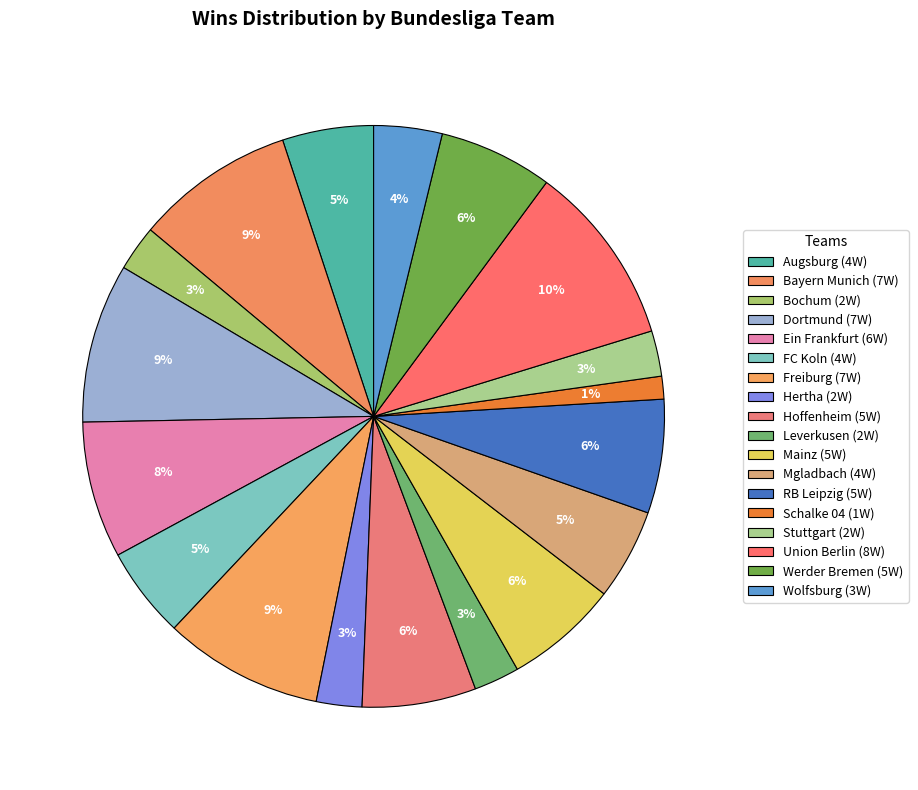

What is the largest slice in the pie chart?

Union Berlin